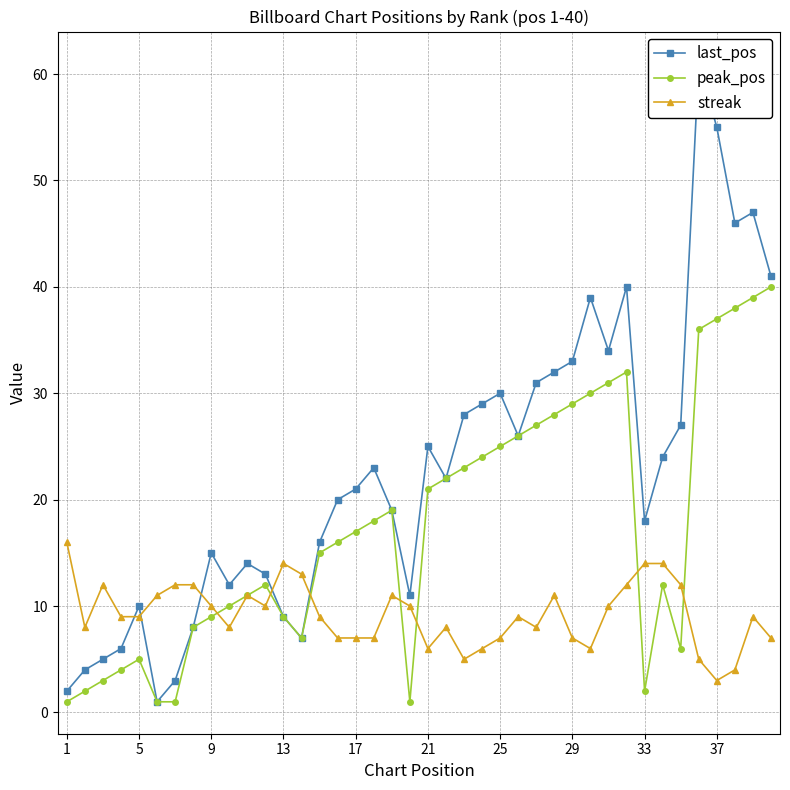

True or false: peak_pos has more than 1 points higher than both neighbors.

True